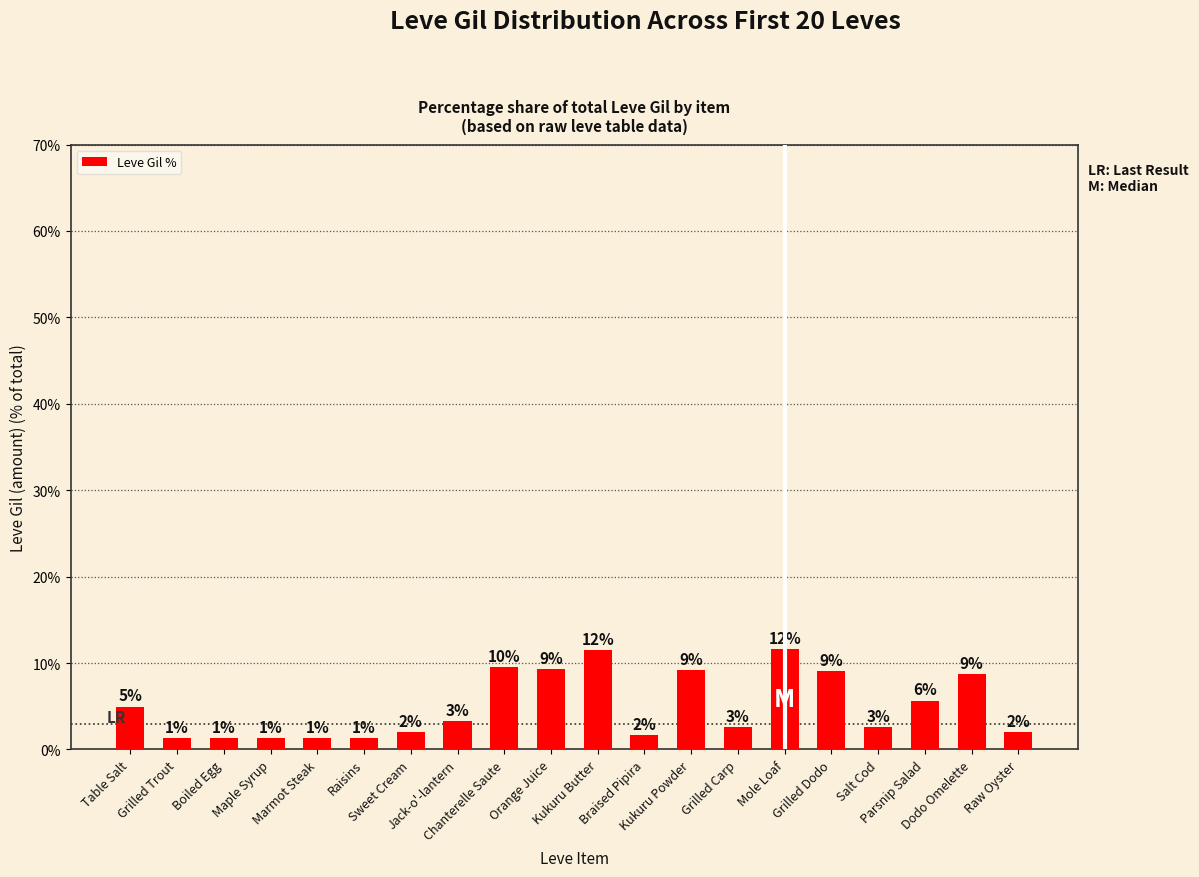

Are the bars horizontal?

No